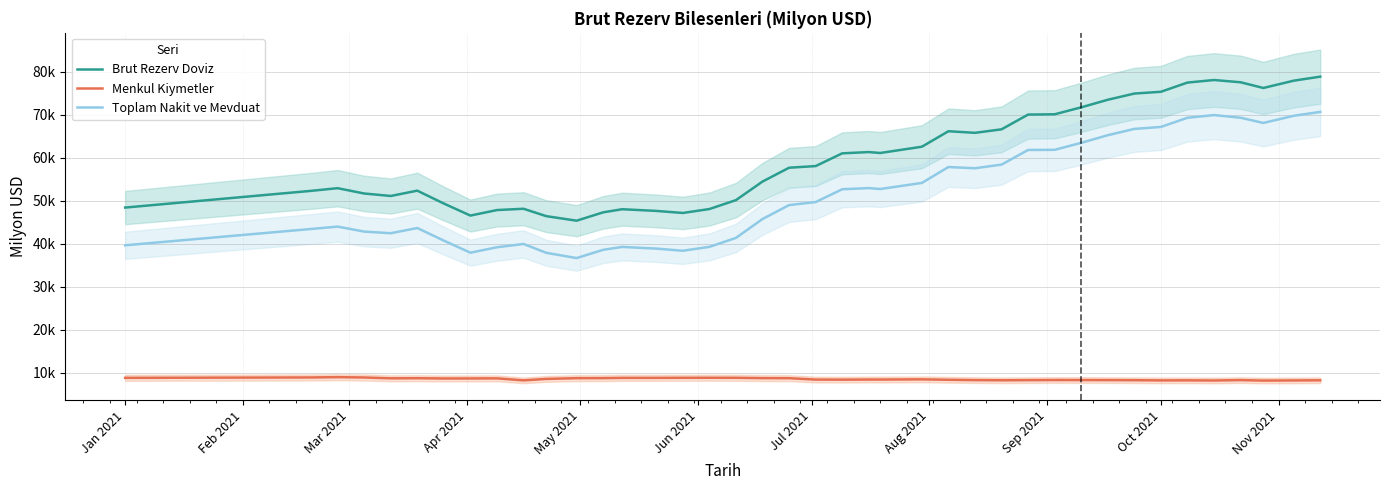

Between Apr 2021 and May 2021, which series saw the biggest shift?

Brut Rezerv Doviz